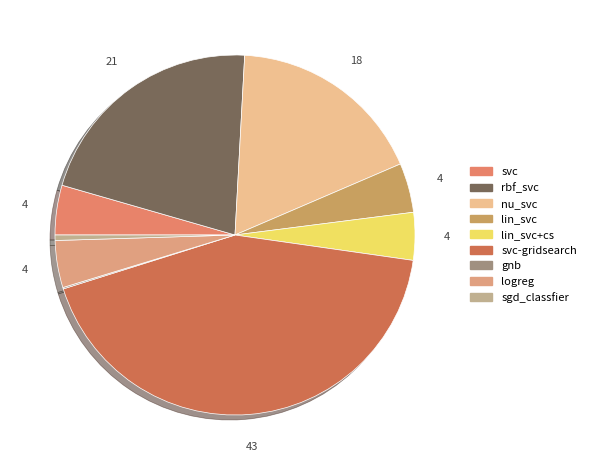

True or false: svc accounts for 11% of the total.

False